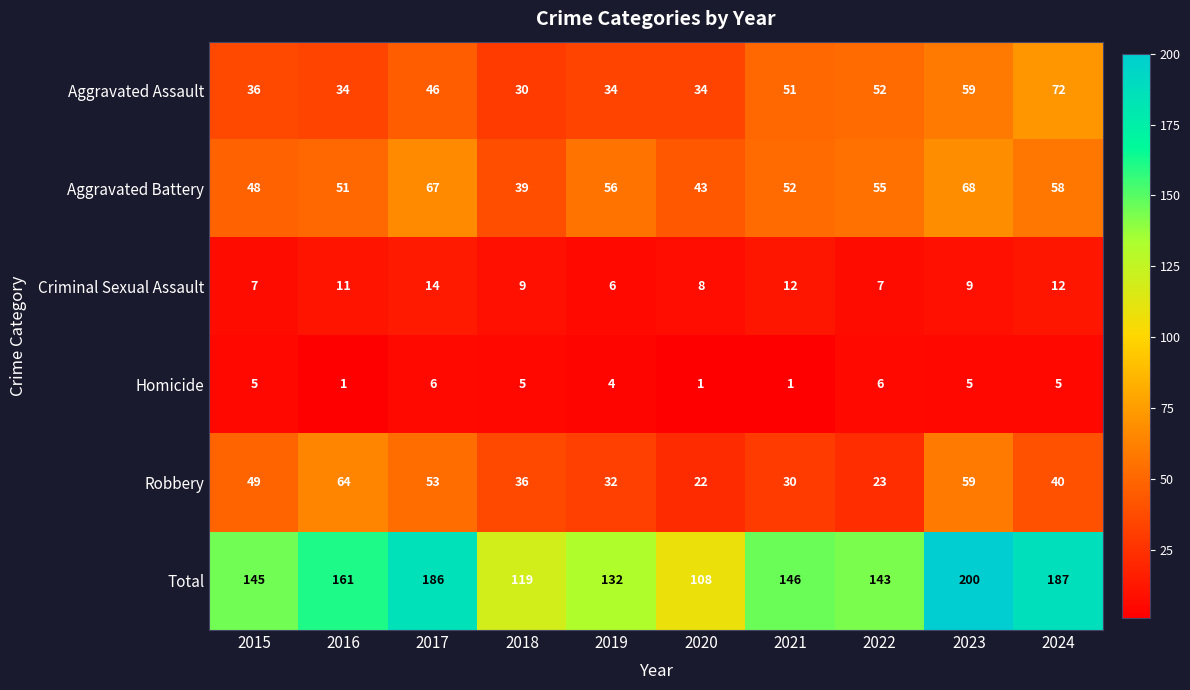

The value of Criminal Sexual Assault at 2022 is 3. True or false?

False